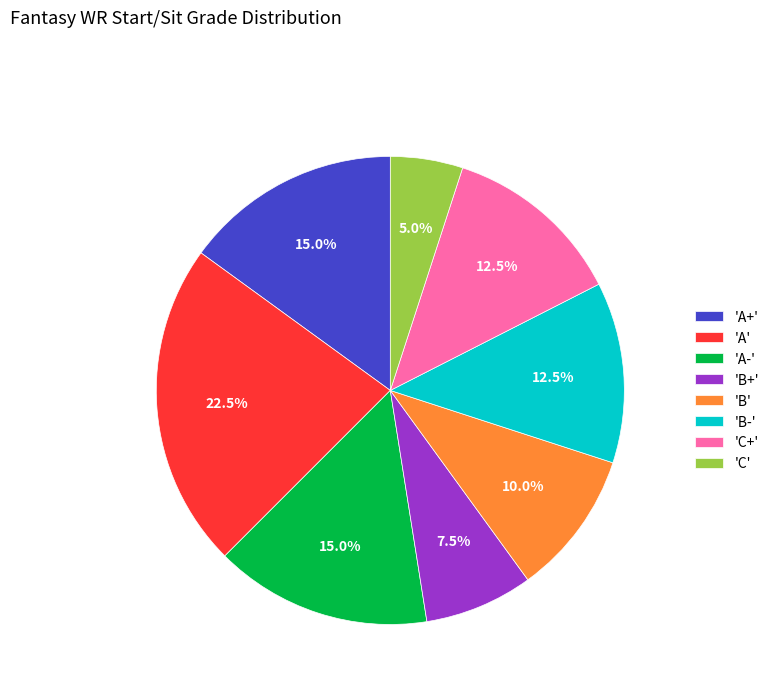

How many slices are in this pie chart?

8